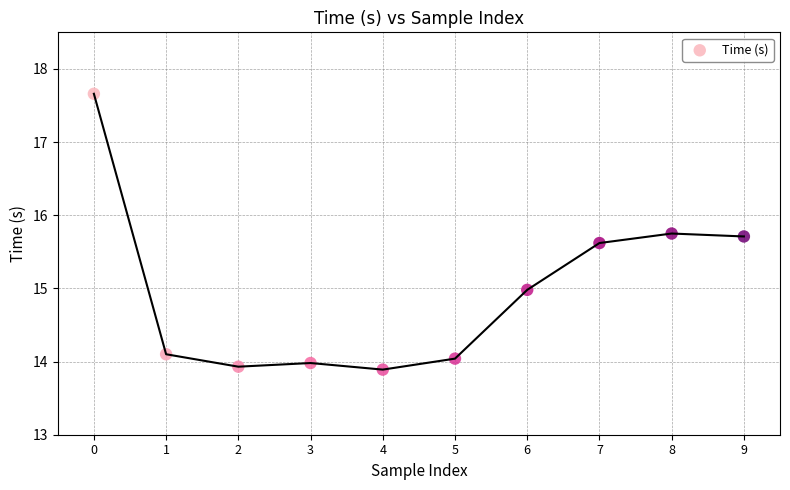

What is the range of Y values (max minus min)?

3.8